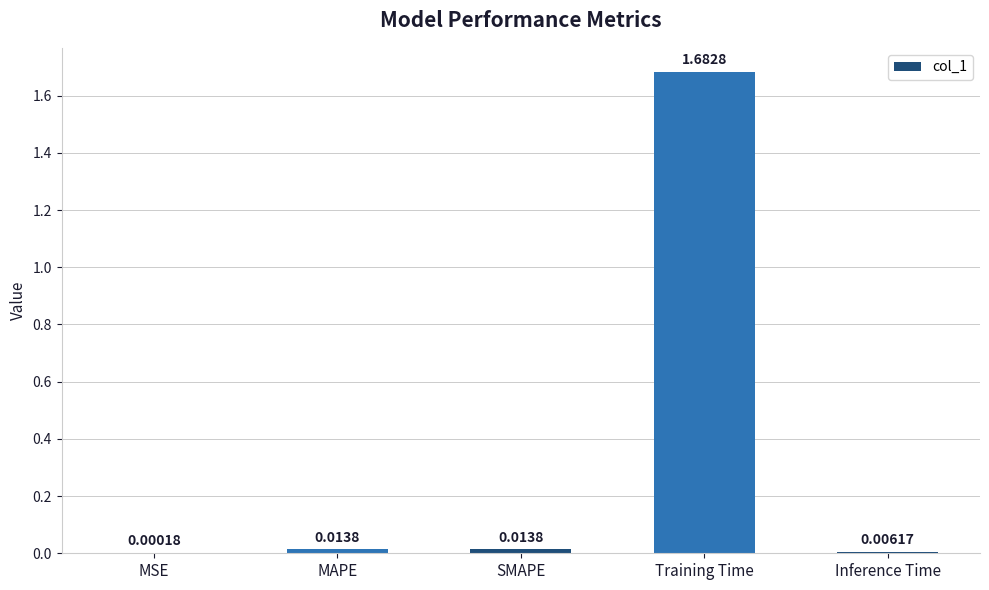

How many series are shown in this chart?

1